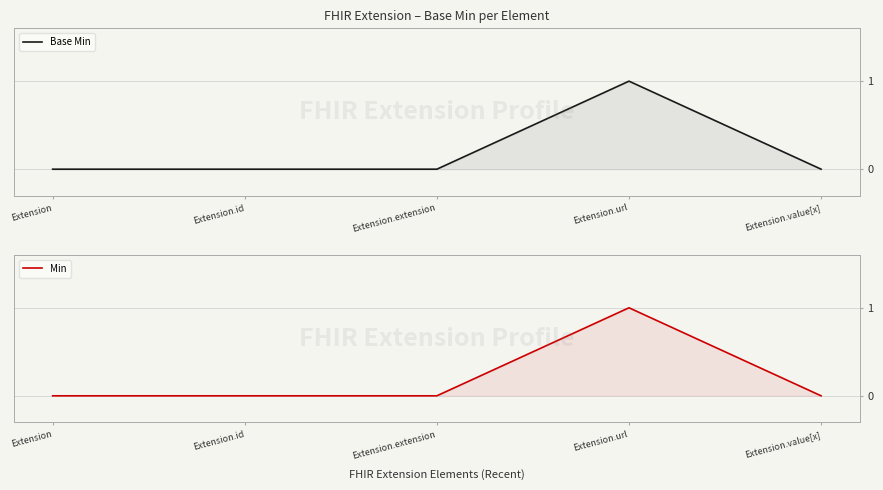

Rank the series by their maximum value, from lowest to highest.

Base Min, Min